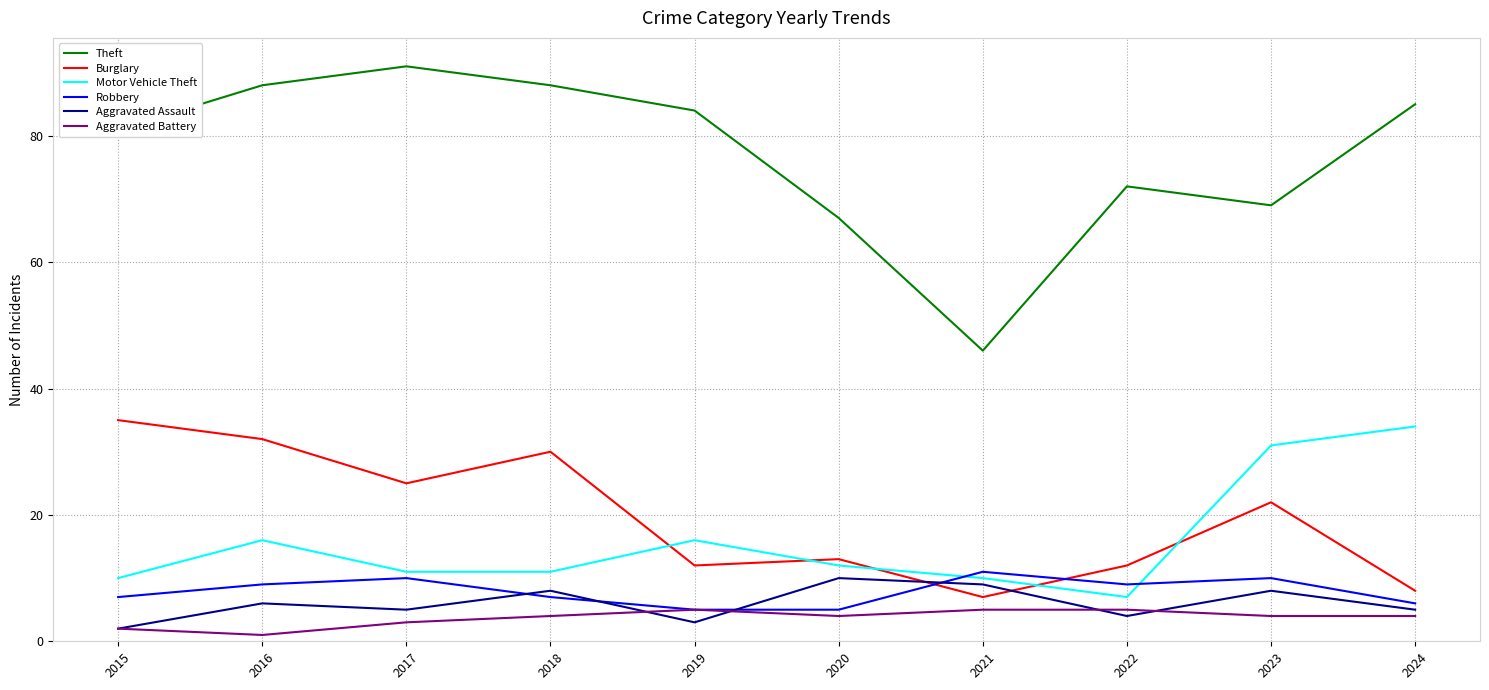

At which label does Motor Vehicle Theft reach its peak?

2024